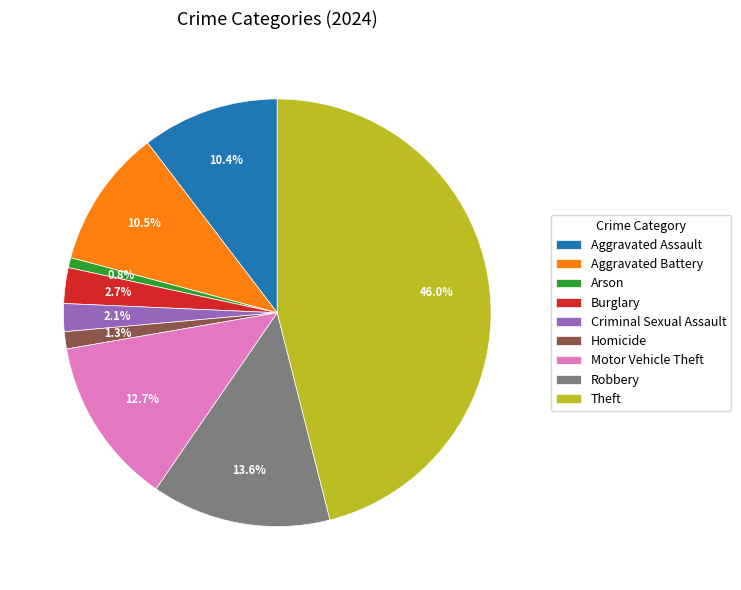

Is there any slice that represents more than half of the pie?

No